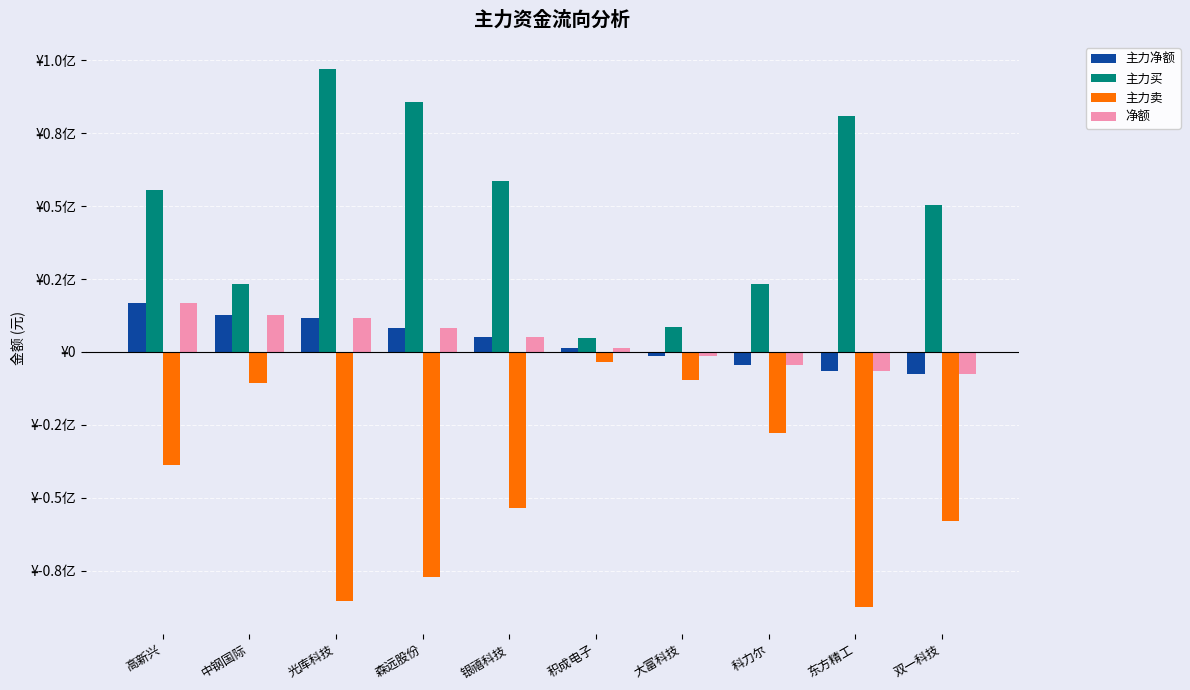

Is it true that 主力卖 equals -86731576 at 银禧科技?

False